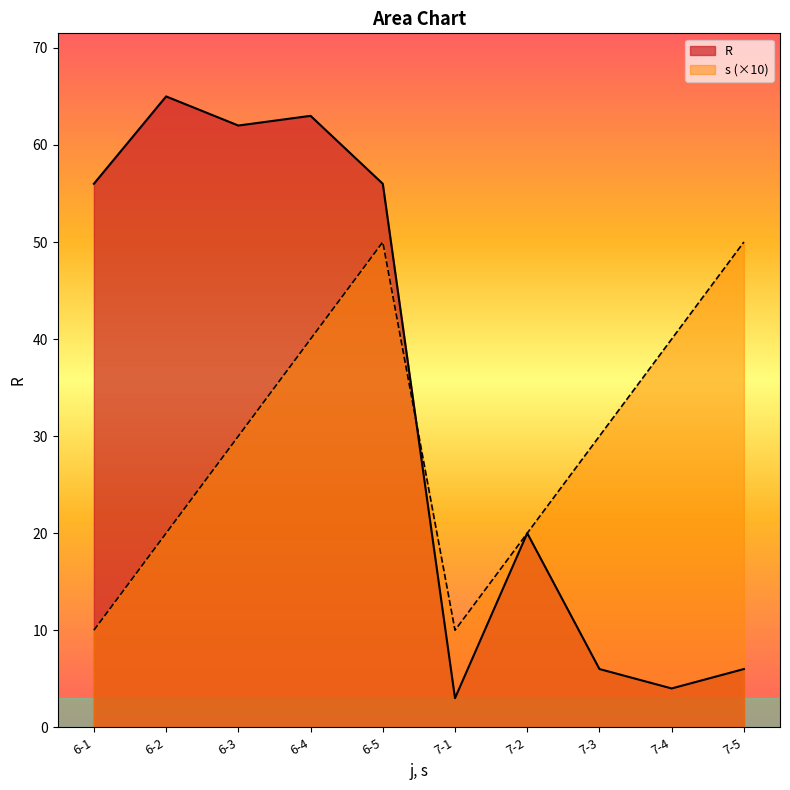

Between which two adjacent categories do R and s first intersect?

6-5 and 7-1